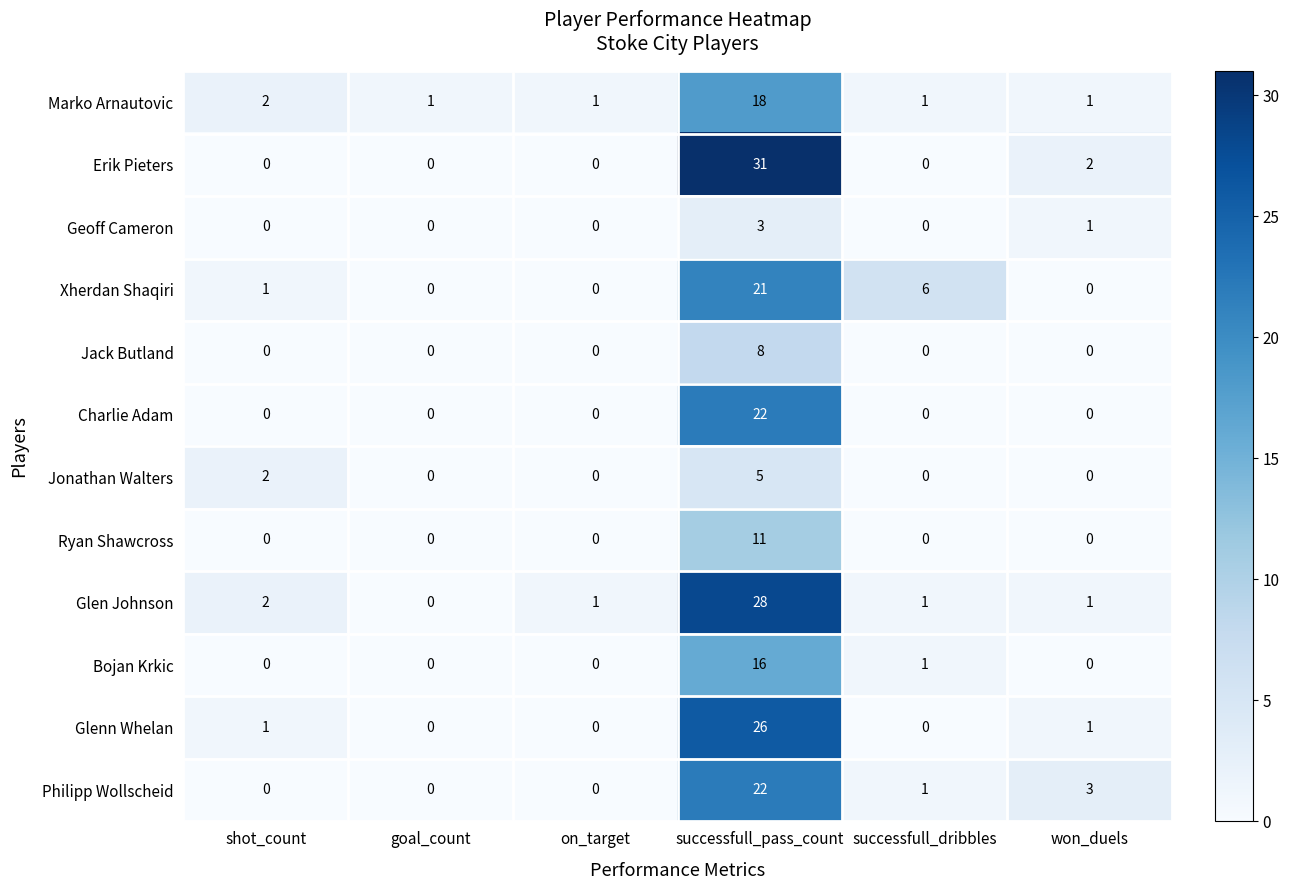

Where does the Glen Johnson series first go above 1?

shot_count